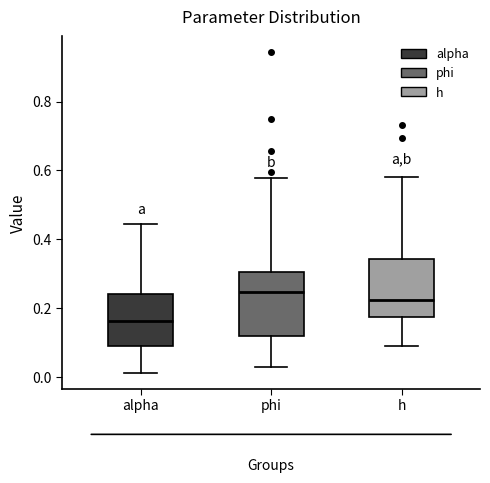

Where does the upper whisker of the box for phi end on the y-axis? The values are not printed on the chart, so give them approximately, as read against the axis.

0.58